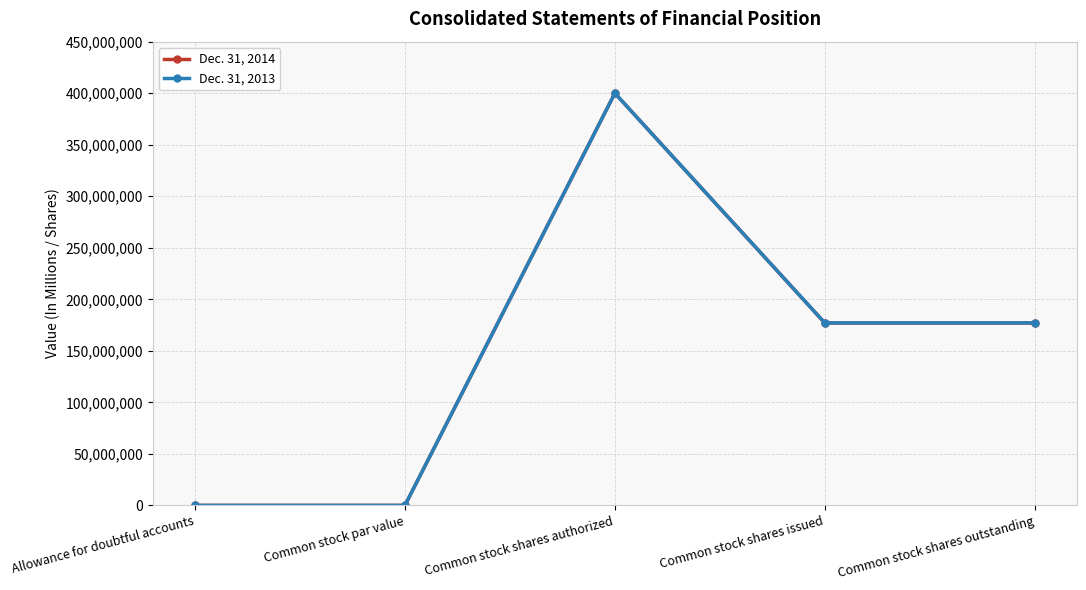

What is the label of the 2nd point from the left?

Common stock par value